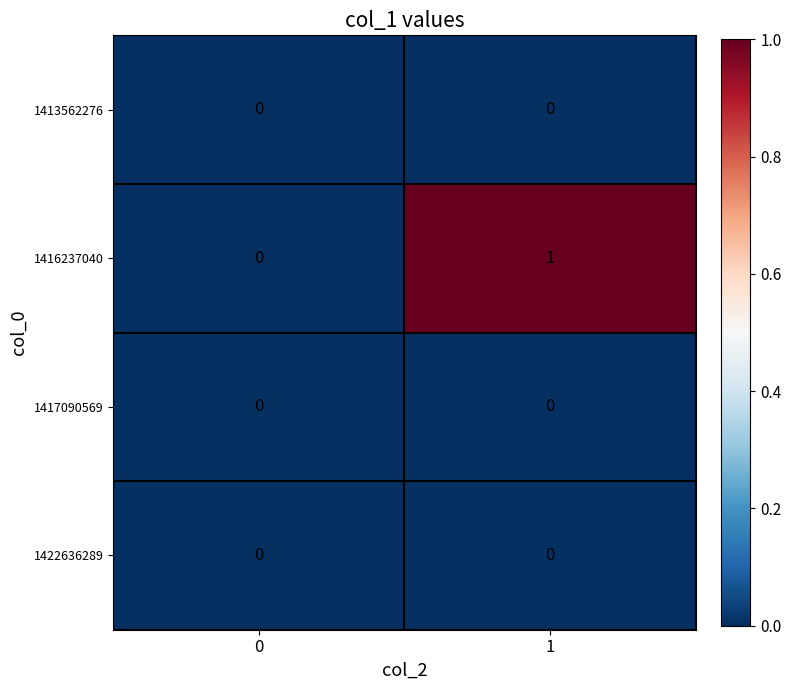

Is it true that 1417090569 equals 0 at 1?

True